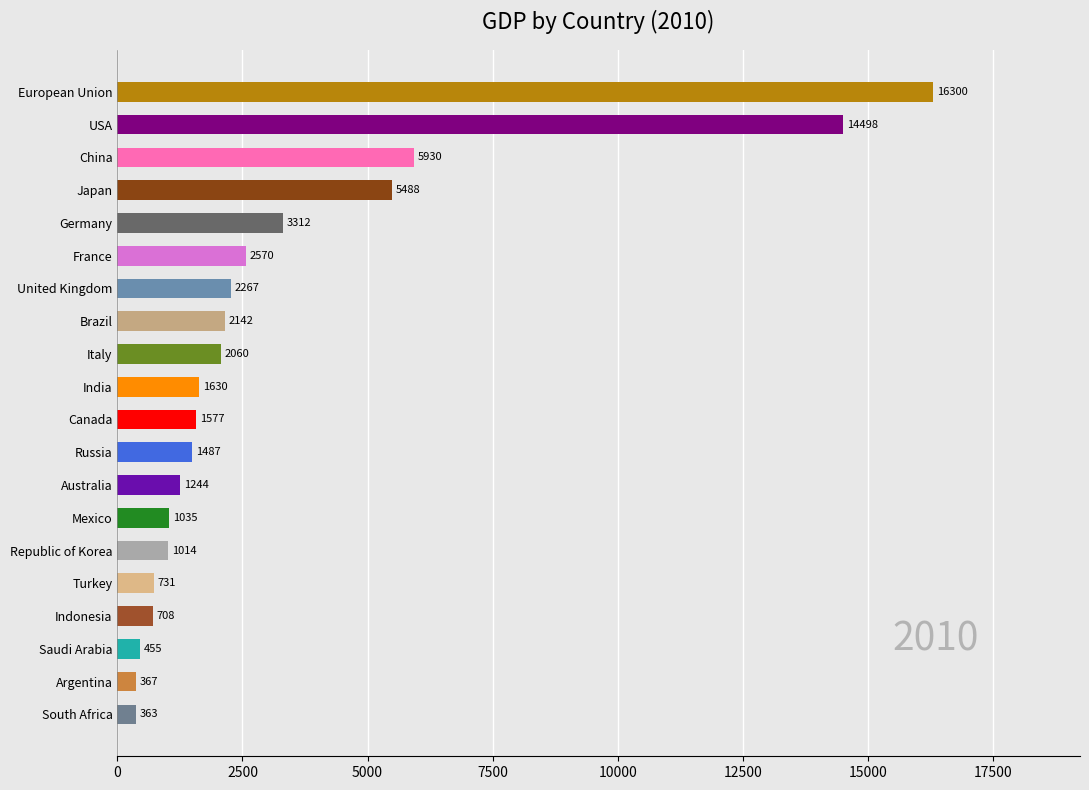

Between India and China, which is larger?

China